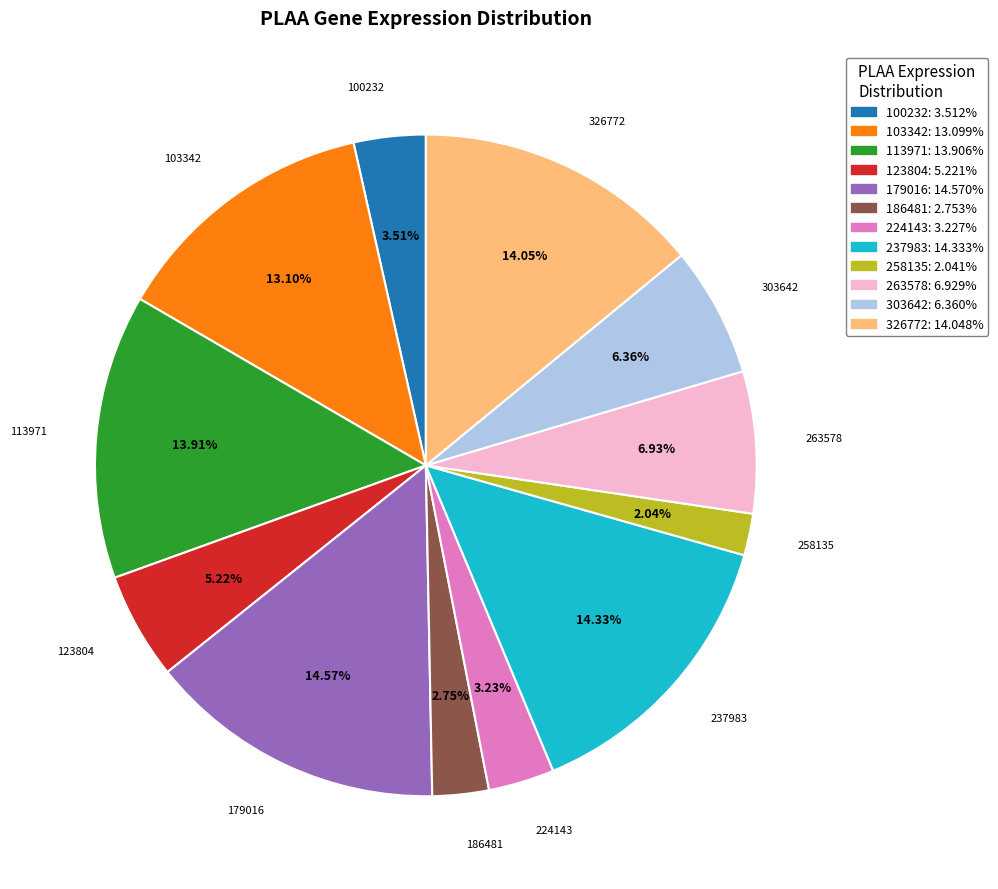

Is there any slice that represents more than half of the pie?

No